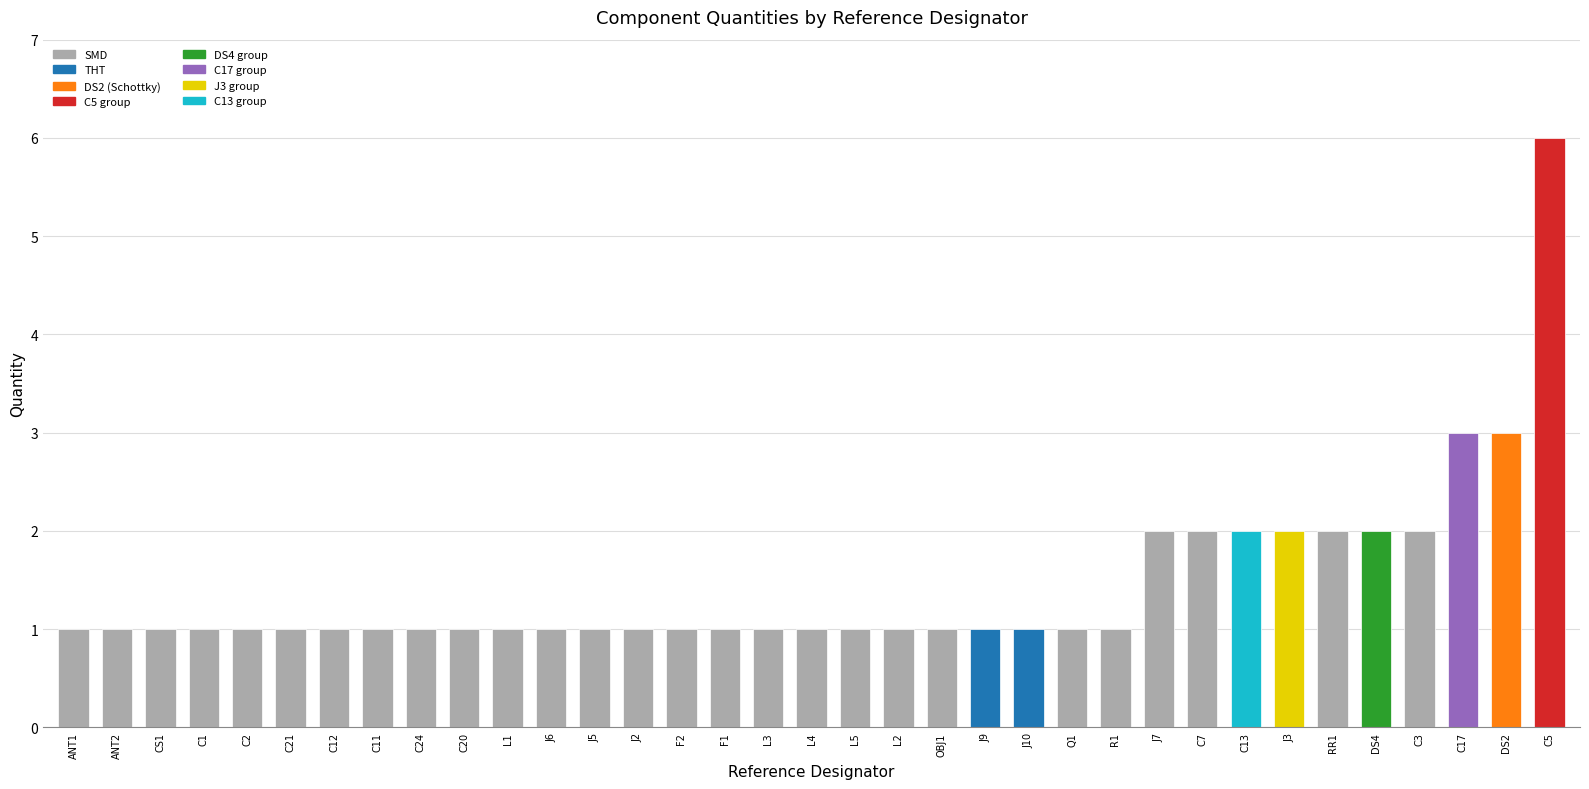

What is the sum of the values at C11 and DS2?

4